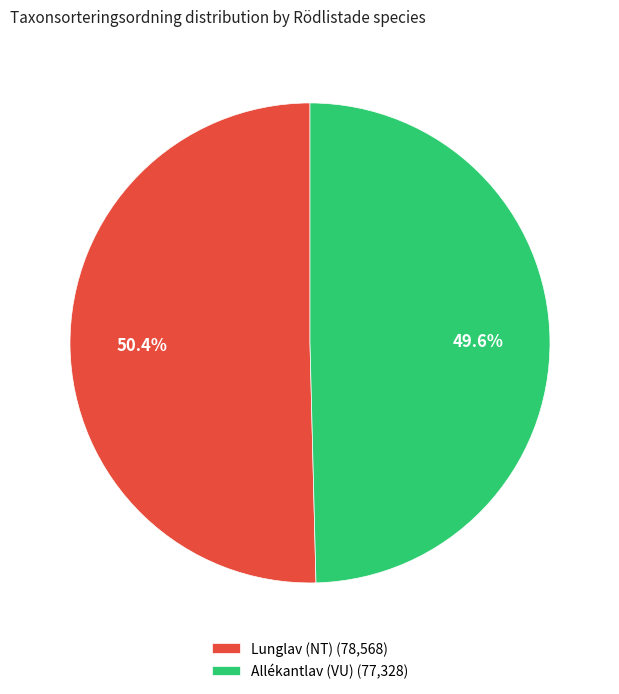

Rank the categories by value from highest to lowest.

Lunglav (NT), Allékantlav (VU)